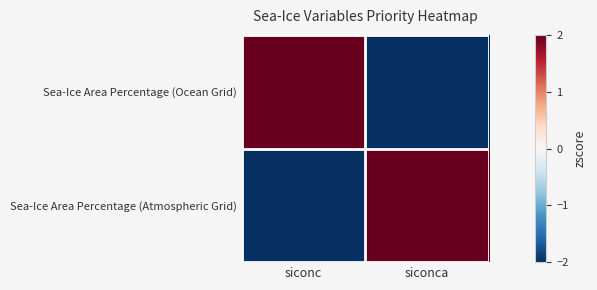

Reading right to left, what are all the values shown in this chart?

Sea-Ice Area Percentage (Ocean Grid): siconca=-2	siconc=2
Sea-Ice Area Percentage (Atmospheric Grid): siconca=2	siconc=-2